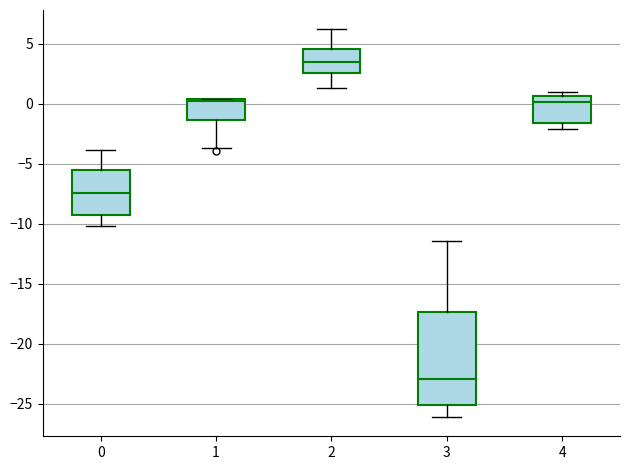

Reading left to right, transcribe this box plot: for each box, give where its median line is, the range the box spans, and where its two whiskers end, as read against the y-axis. The values are not printed on the chart, so give them approximately, as read against the axis.

0: median -7.5, box -9.5 to -5.5, whiskers -10.0 to -4.0
1: median 0.0, box -1.5 to 0.5, whiskers -3.5 to 0.5
2: median 3.5, box 2.5 to 4.5, whiskers 1.5 to 6.0
3: median -23.0, box -25.0 to -17.5, whiskers -26.0 to -11.5
4: median 0.0, box -1.5 to 0.5, whiskers -2.0 to 1.0